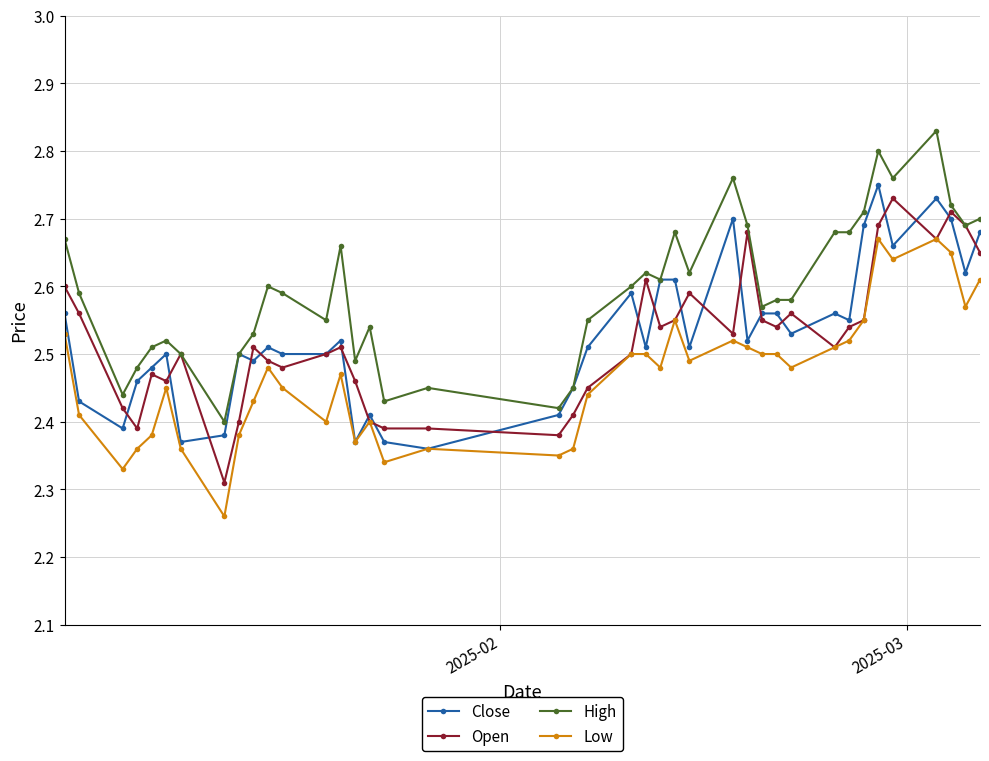

Which series has the largest total across all categories?

High